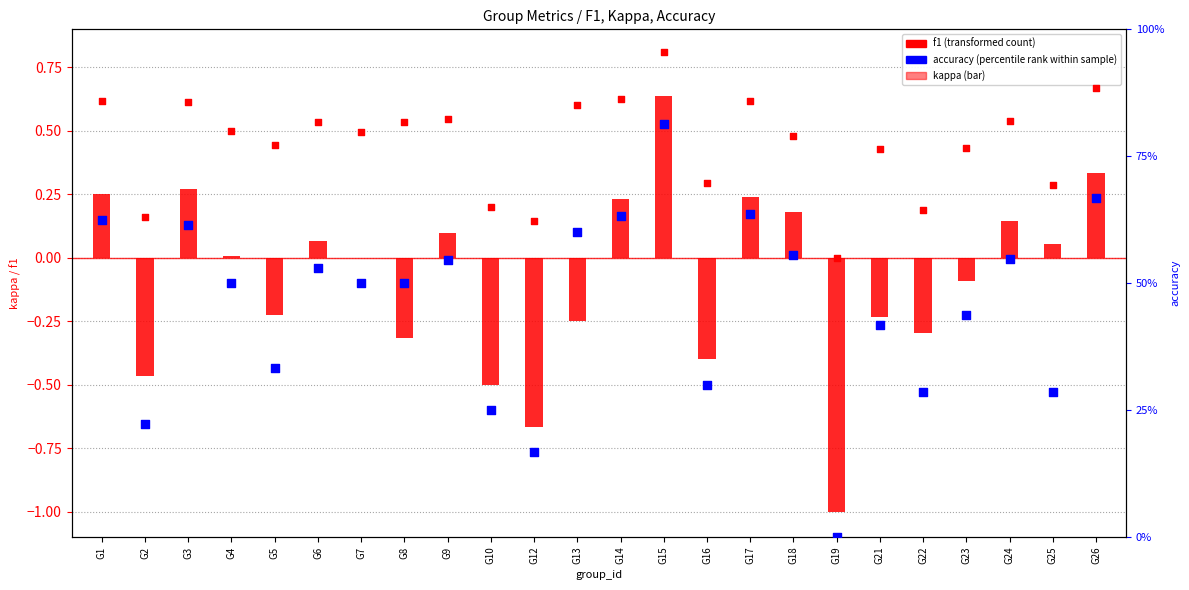

Which series has the widest spread of Y values?

kappa